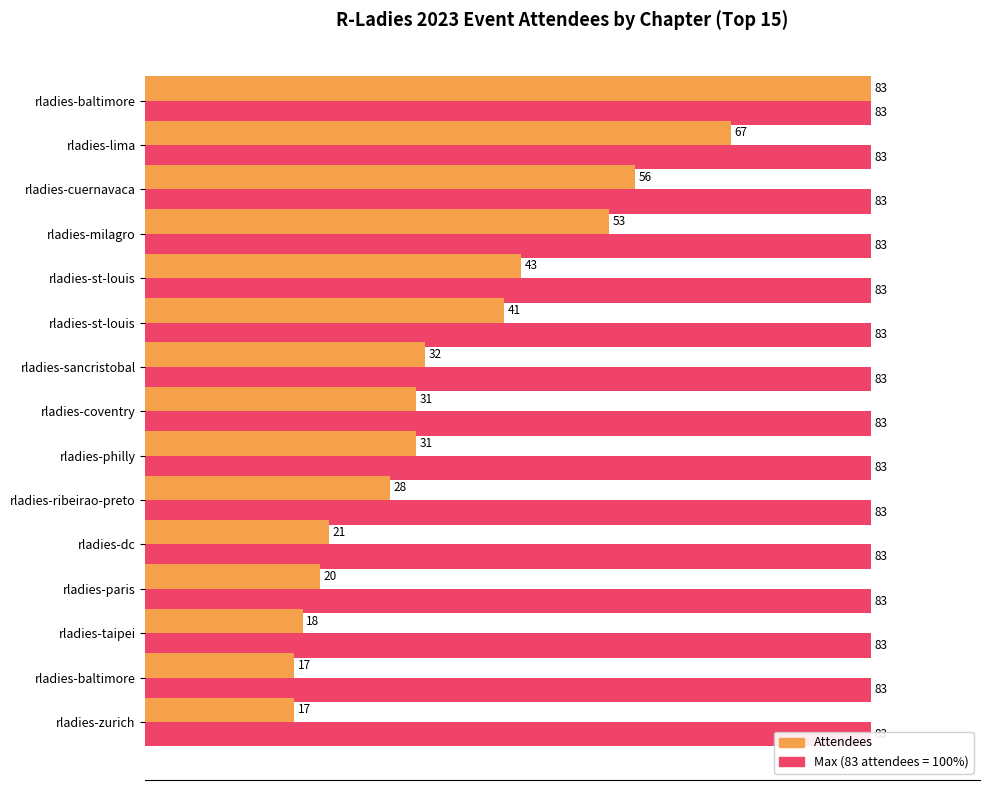

What is the difference between the Attendees (% of max event) values at 13 and 0?

79.5